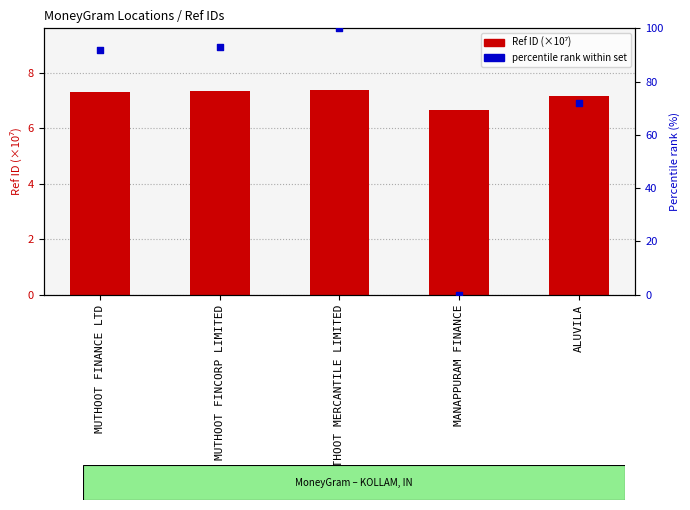

At which category is the sum across all series the highest?

MUTHOOT MERCANTILE LIMITED